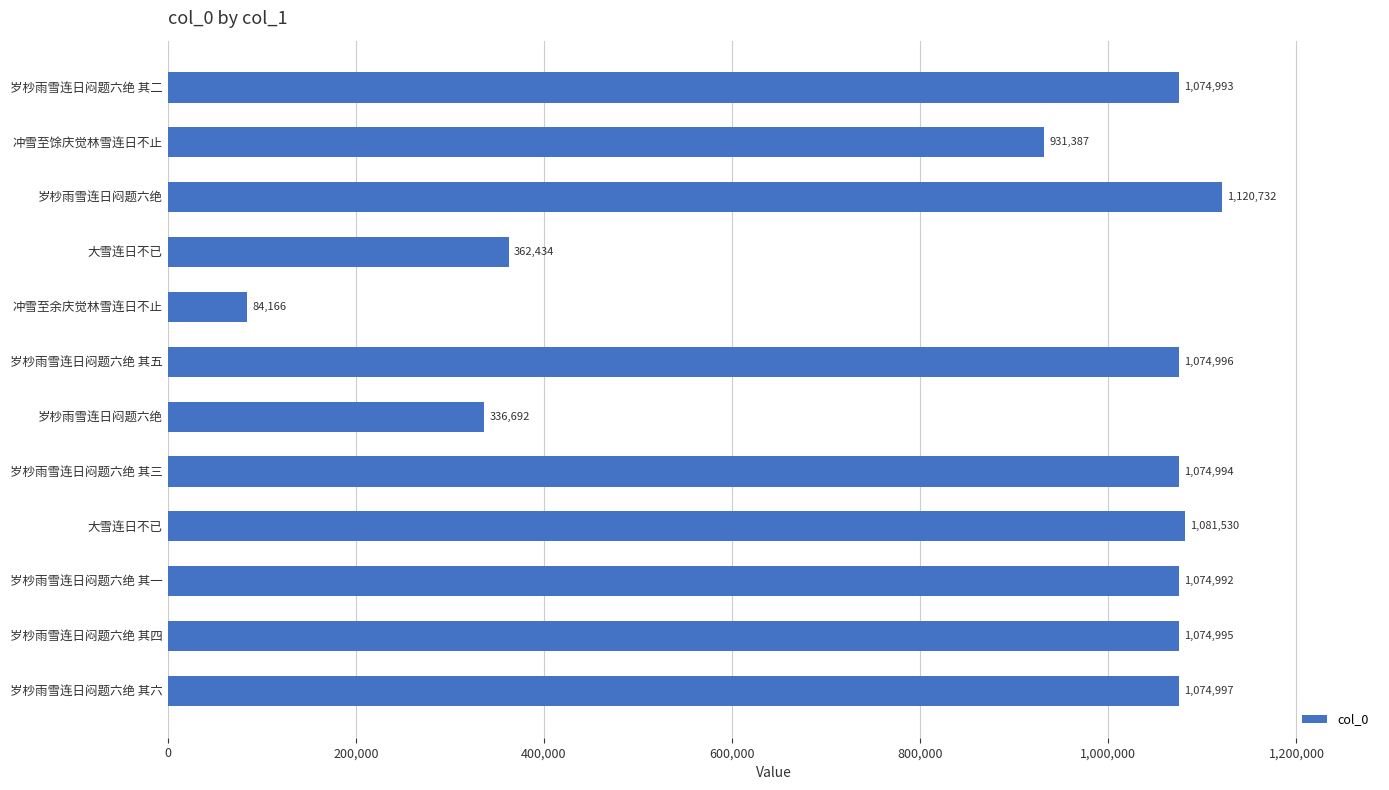

Count the number of categories in the chart.

12